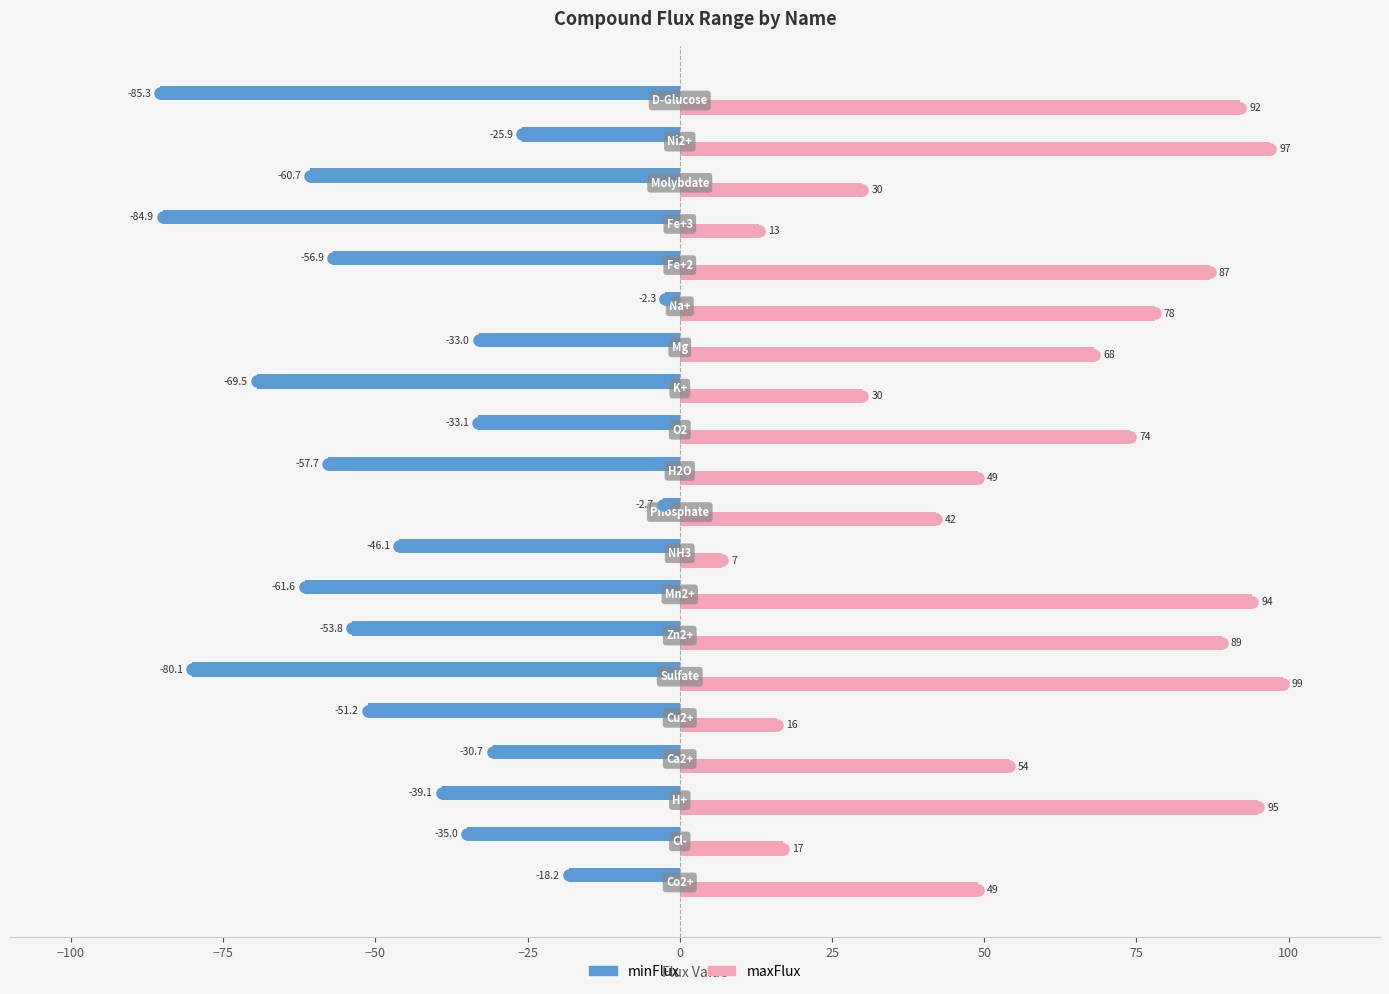

What is the greatest value displayed?

99.0